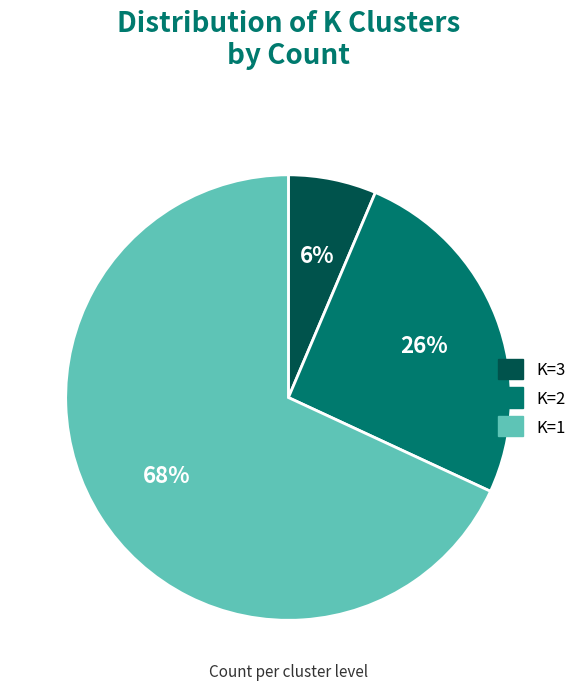

To the nearest percent, what is the difference between the largest and smallest slice percentages?

62%